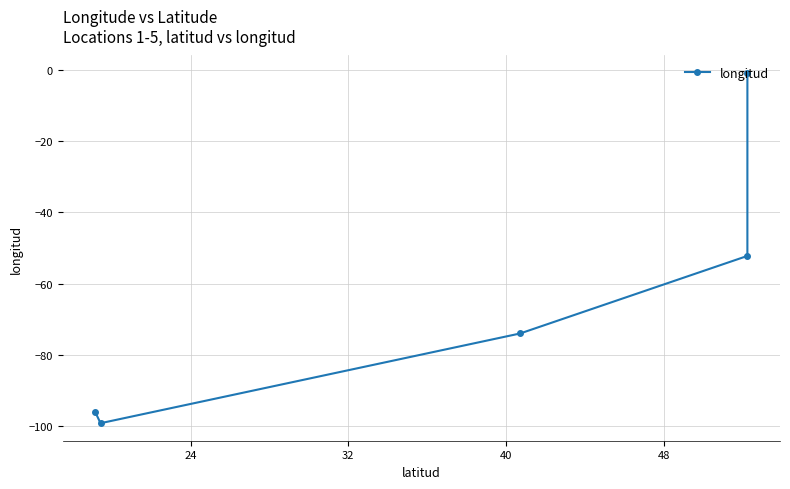

What is the value of the 3rd point from the left?

-74.0